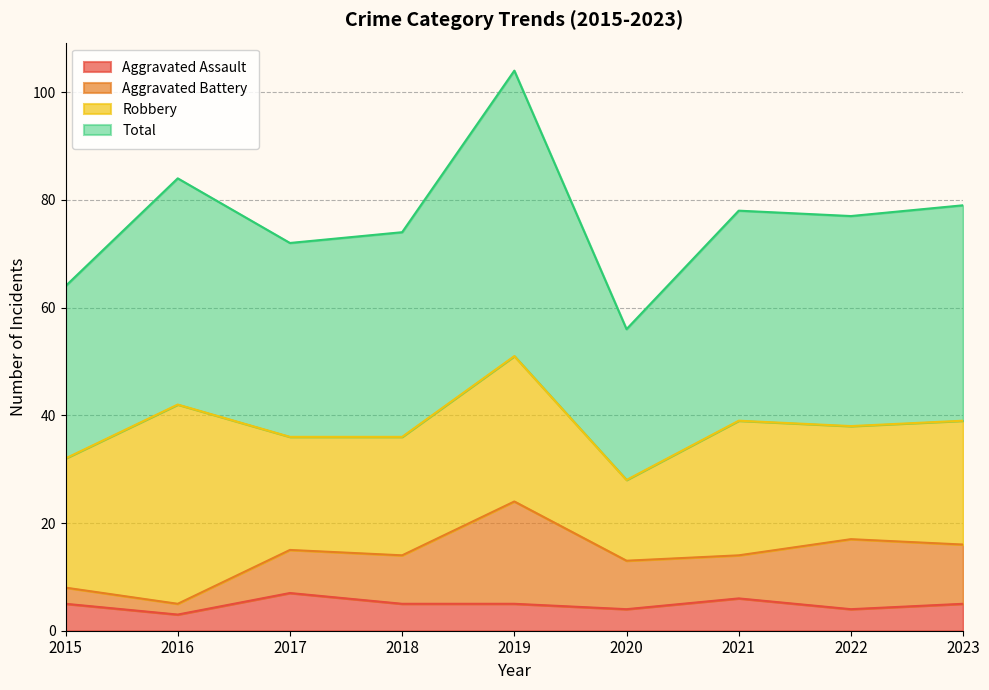

Between 2016 and 2021, which is larger?

2021